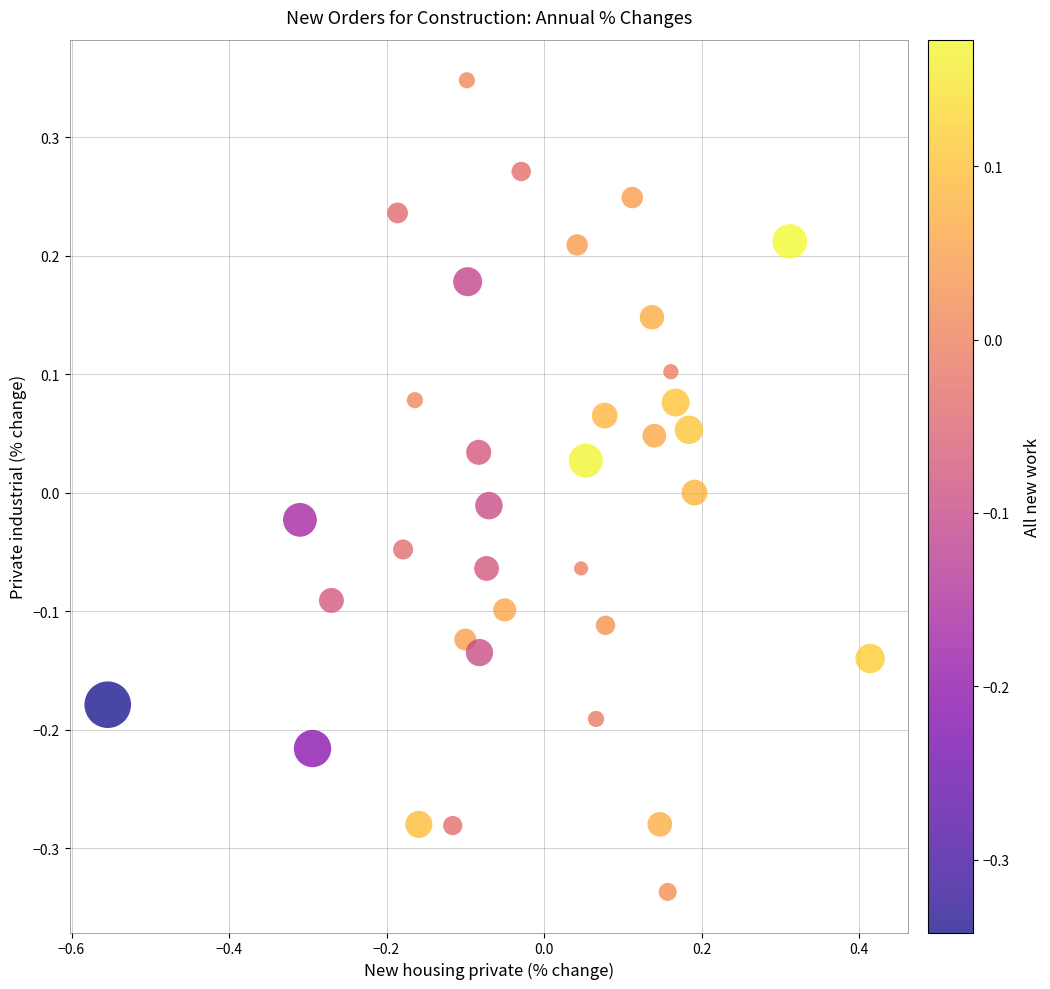

What is the range of Y values (max minus min)?

0.7